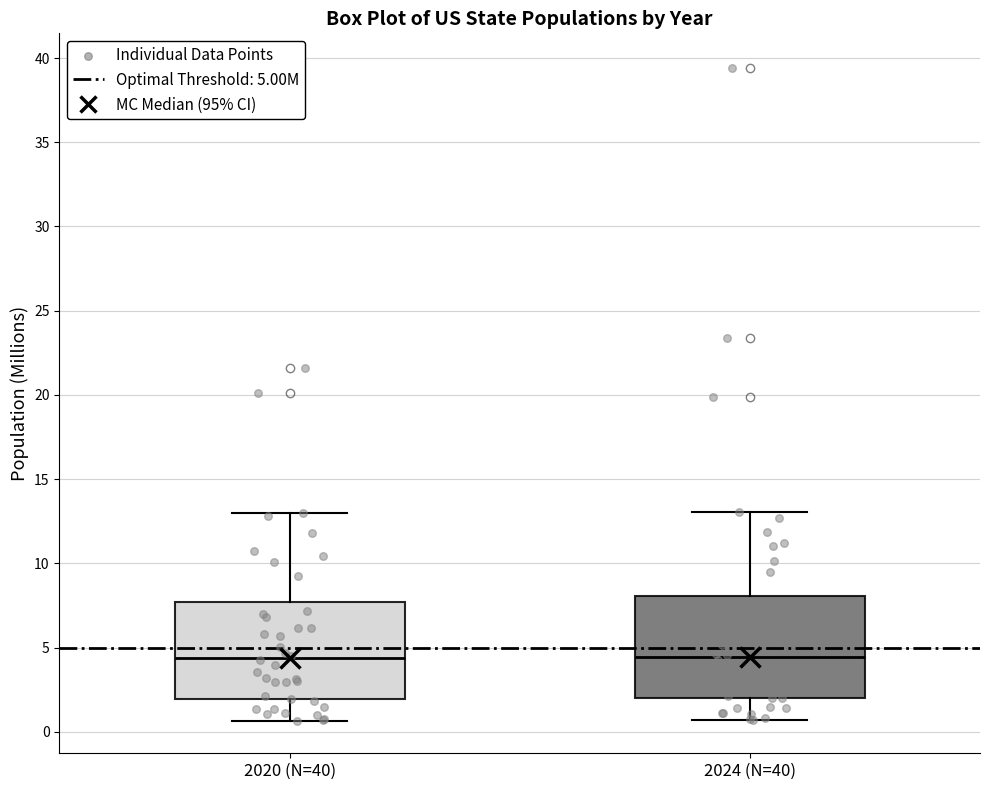

Reading left to right, read every box against the y-axis: the position of its median line, the range the box covers, and the ends of its whiskers. The values are not printed on the chart, so give them approximately, as read against the axis.

2020 (N=40): median 4.5, box 2.0 to 7.5, whiskers 0.5 to 13.0
2024 (N=40): median 4.5, box 2.0 to 8.0, whiskers 0.5 to 13.0